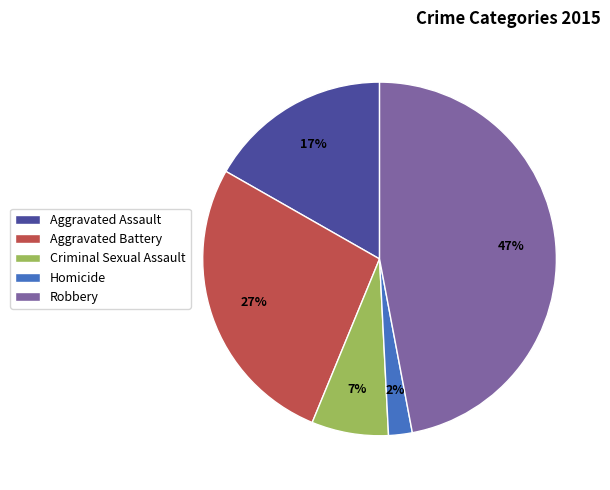

Is the sum of Aggravated Assault and Criminal Sexual Assault greater than half?

No